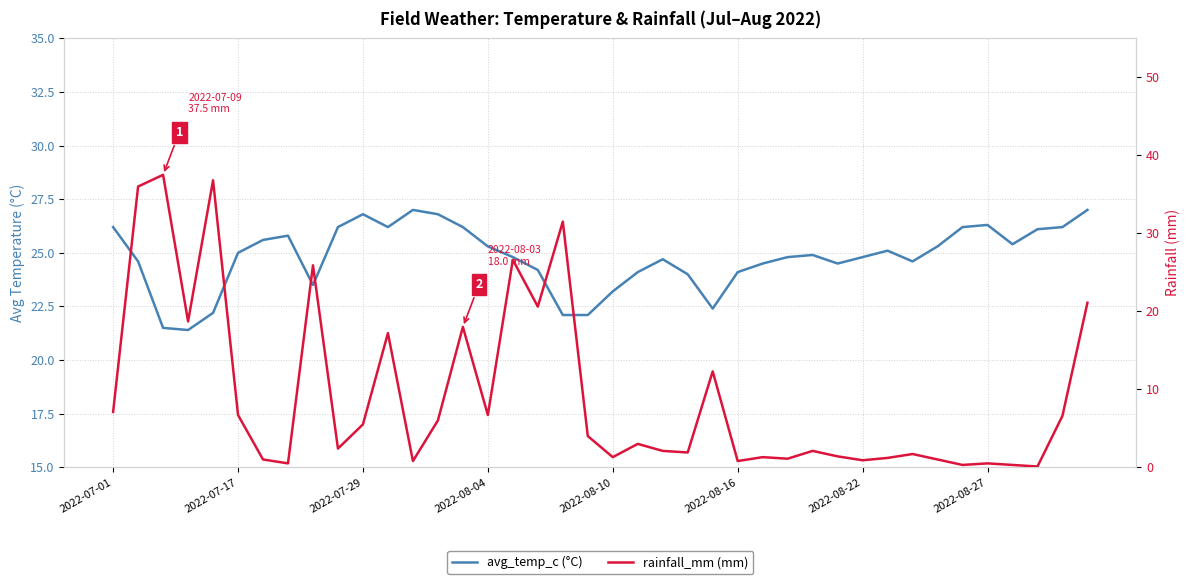

Rank the series by their maximum value, from highest to lowest.

rainfall_mm (mm), avg_temp_c (°C)